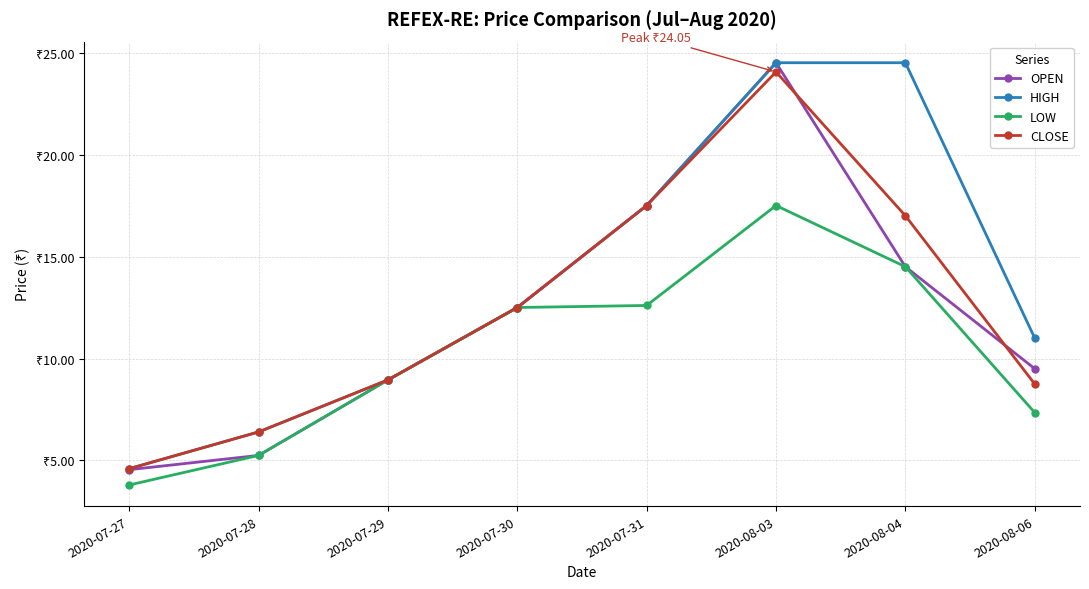

Where is HIGH nearest to the value 14?

2020-07-30